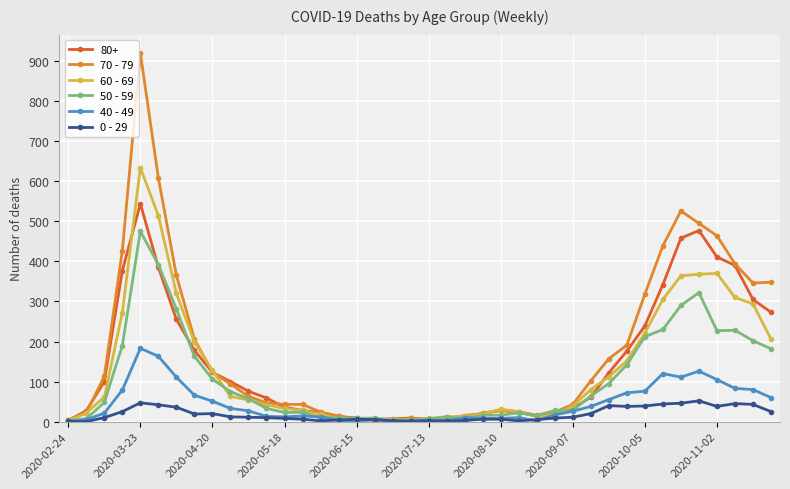

List the series in order of their peak value, highest first.

70 - 79, 60 - 69, 80+, 50 - 59, 40 - 49, 0 - 29